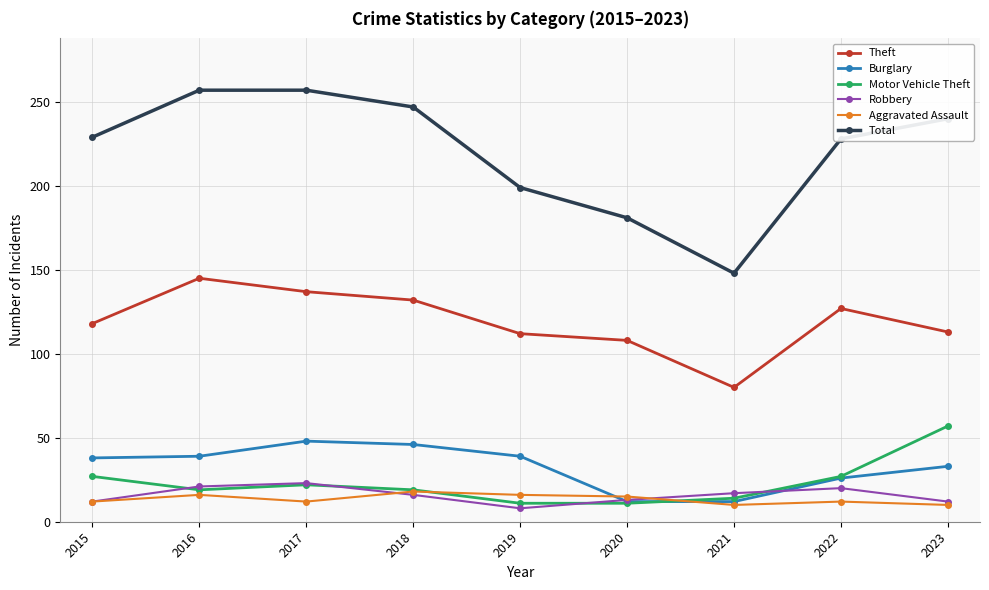

True or false: Total and Motor Vehicle Theft cross at least once.

False